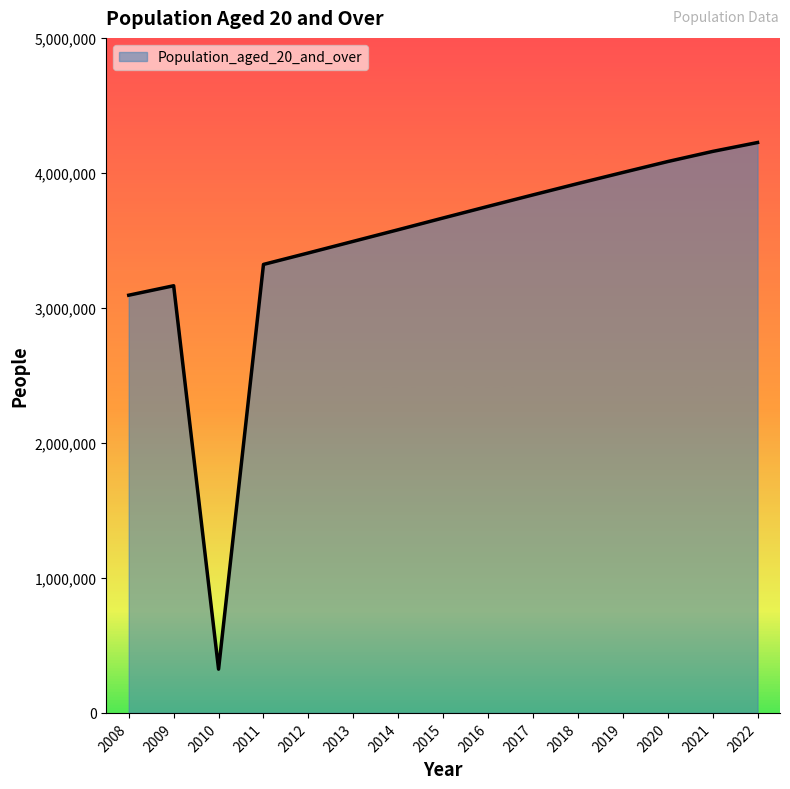

The value at 2019 is 7015605. True or false?

False